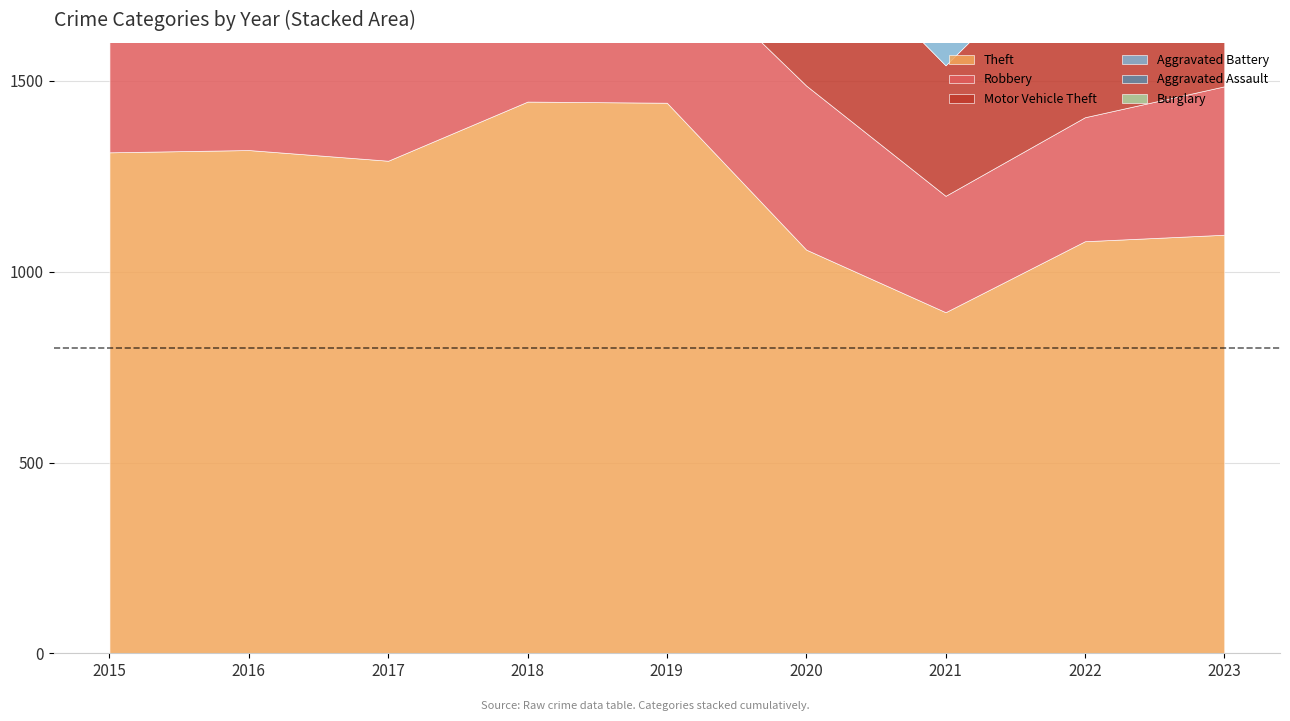

How many lines are shown in the chart?

6